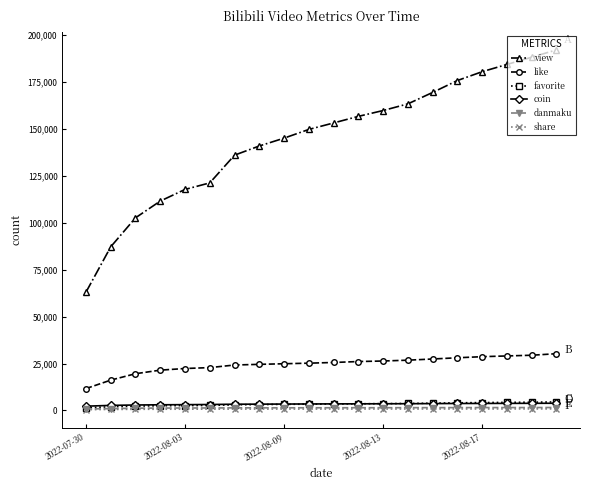

What is the maximum value shown in the chart?

192050